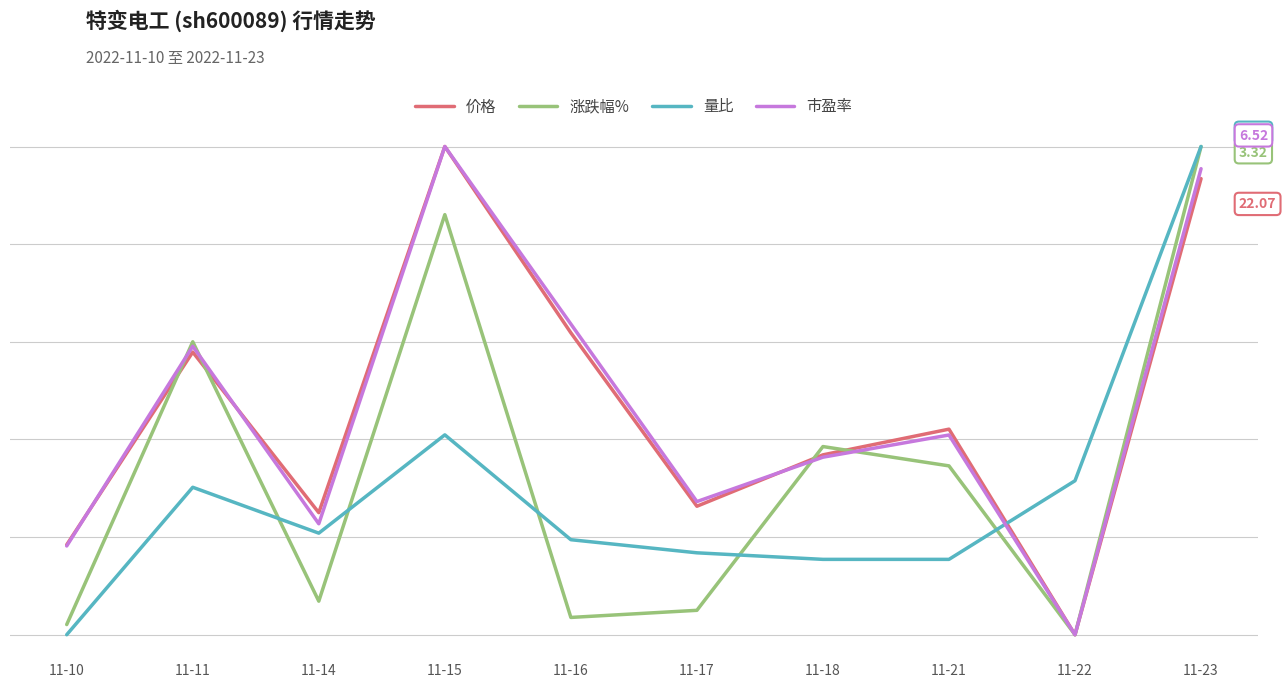

List the labels in order of 涨跌幅% value, smallest first.

11-22, 11-10, 11-16, 11-17, 11-14, 11-21, 11-18, 11-11, 11-15, 11-23